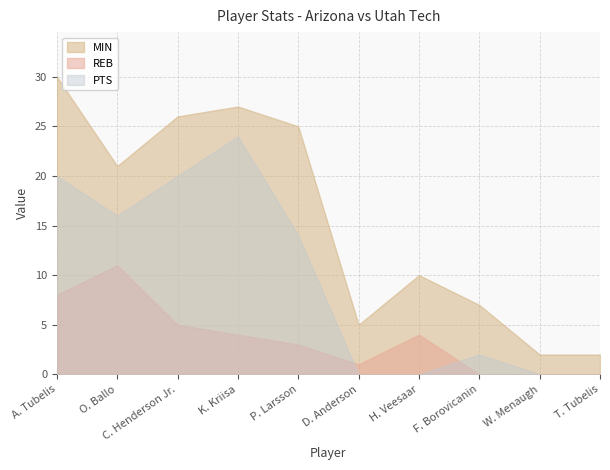

What are all the series names shown in the legend?

MIN, REB, PTS